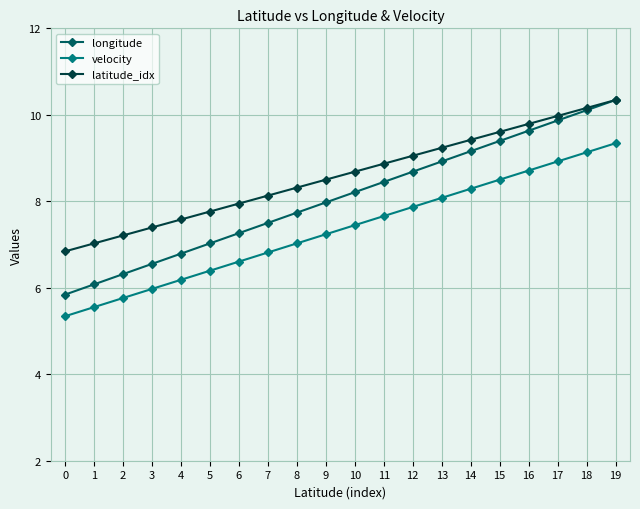

The value of velocity at 14 is 12.6. True or false?

False